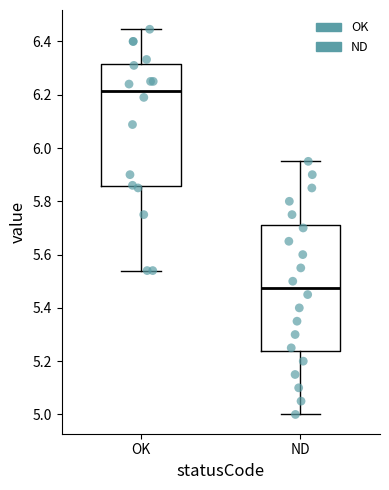

Reading left to right, transcribe this box plot: for each box, give where its median line is, the range the box spans, and where its two whiskers end, as read against the y-axis. The values are not printed on the chart, so give them approximately, as read against the axis.

OK: median 6.22, box 5.86 to 6.32, whiskers 5.54 to 6.44
ND: median 5.48, box 5.24 to 5.72, whiskers 5.00 to 5.96